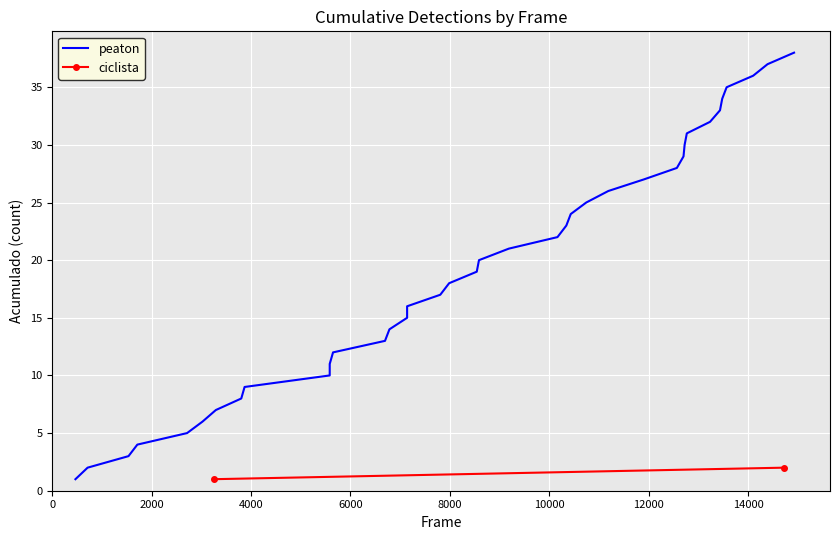

Reading left to right, what are all the values shown in this chart?

1	2	3	4	5	6	7	8	9	10	11	12	13	14	15	16	17	18	19	20	21	22	23	24	25	26	27	28	29	30	31	32	33	34	35	36	37	38